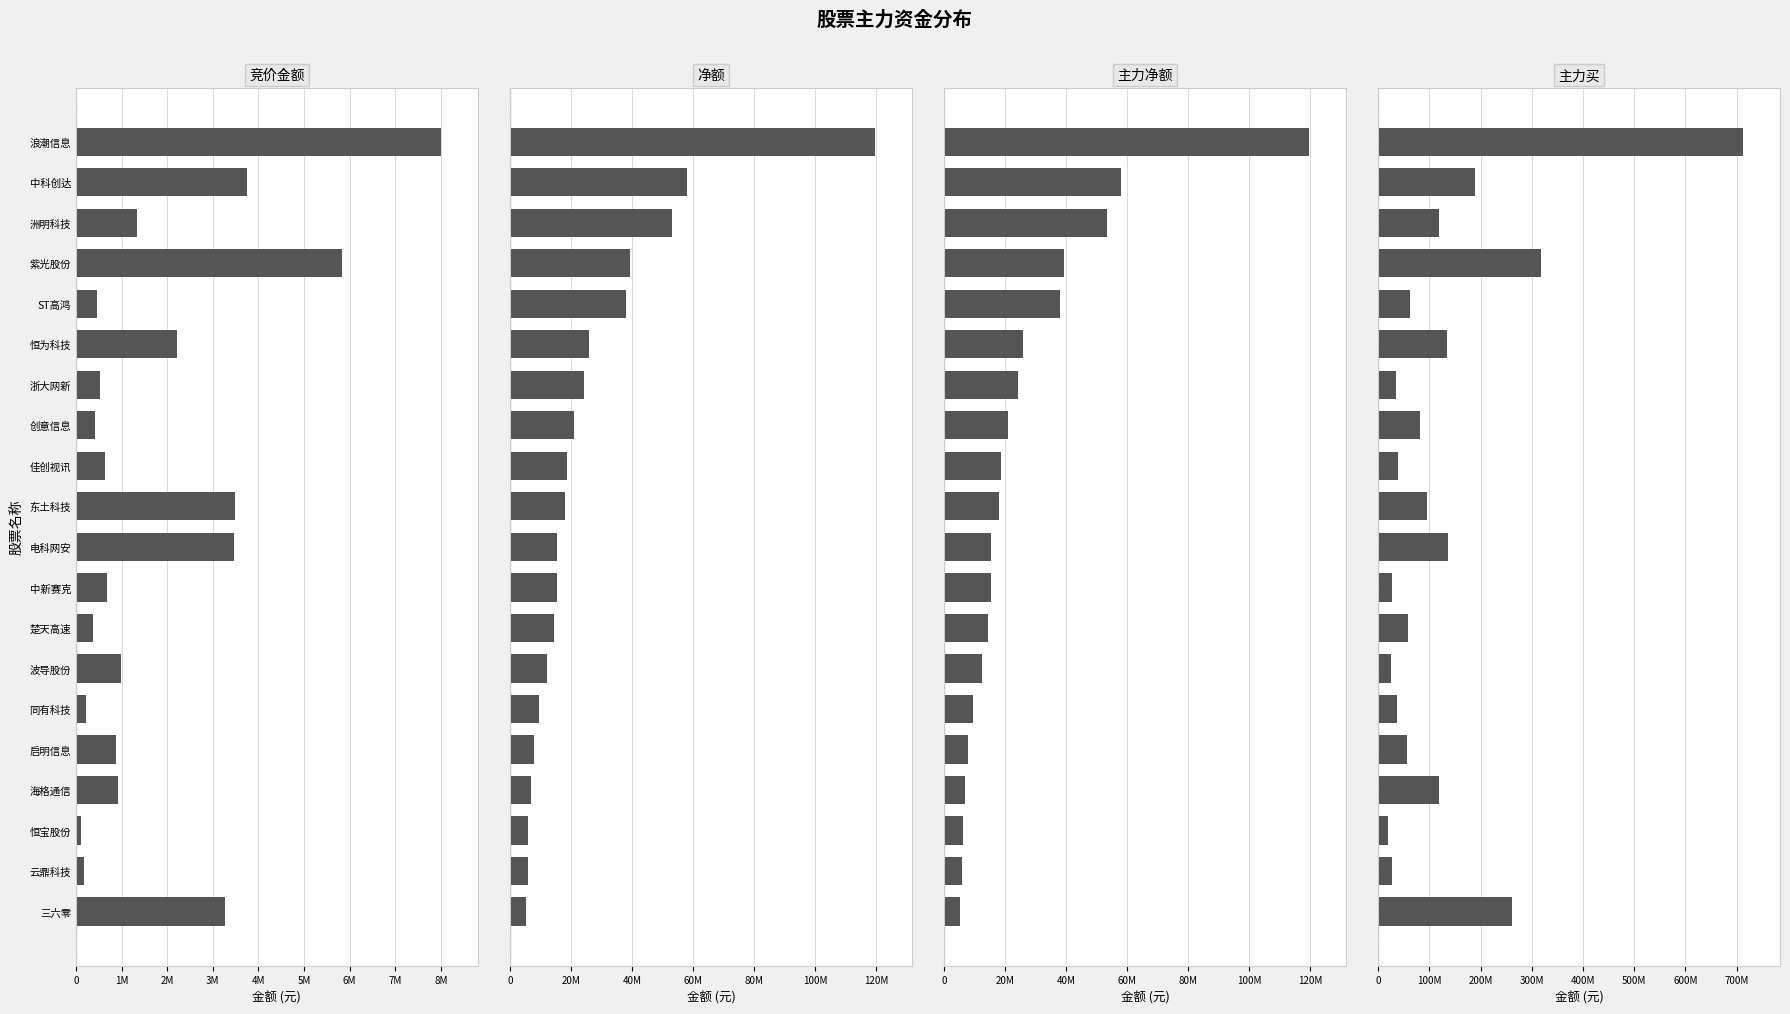

Read the 竞价金额 value at 恒宝股份, to the nearest 10.

121750